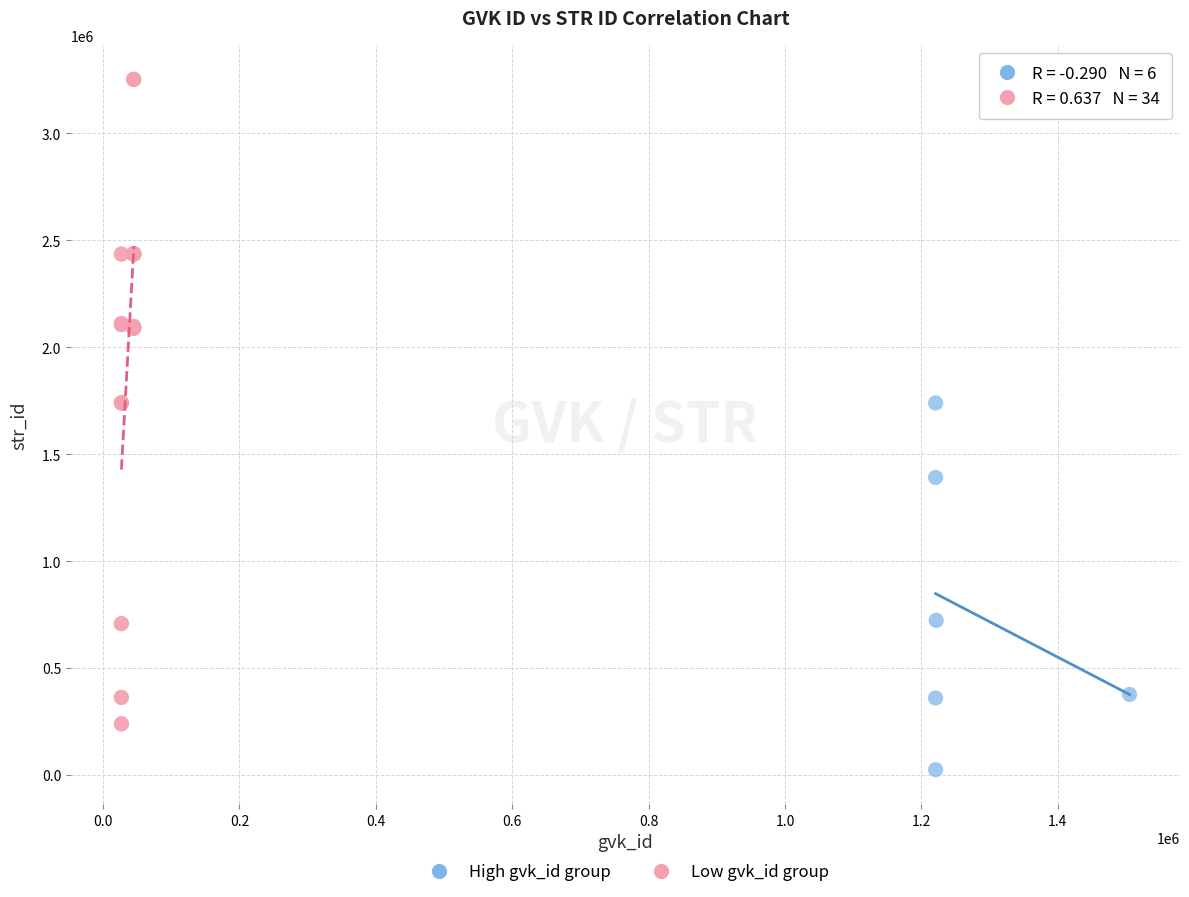

What are all the series names shown in the legend?

High gvk_id group, Low gvk_id group